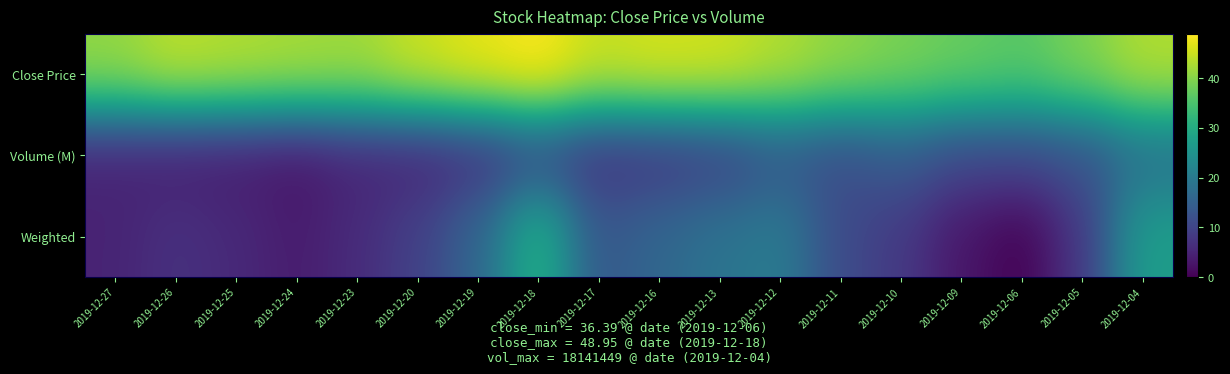

Rank the series at 2019-12-12 from highest to lowest value.

Close Price, Weighted, Volume (M)